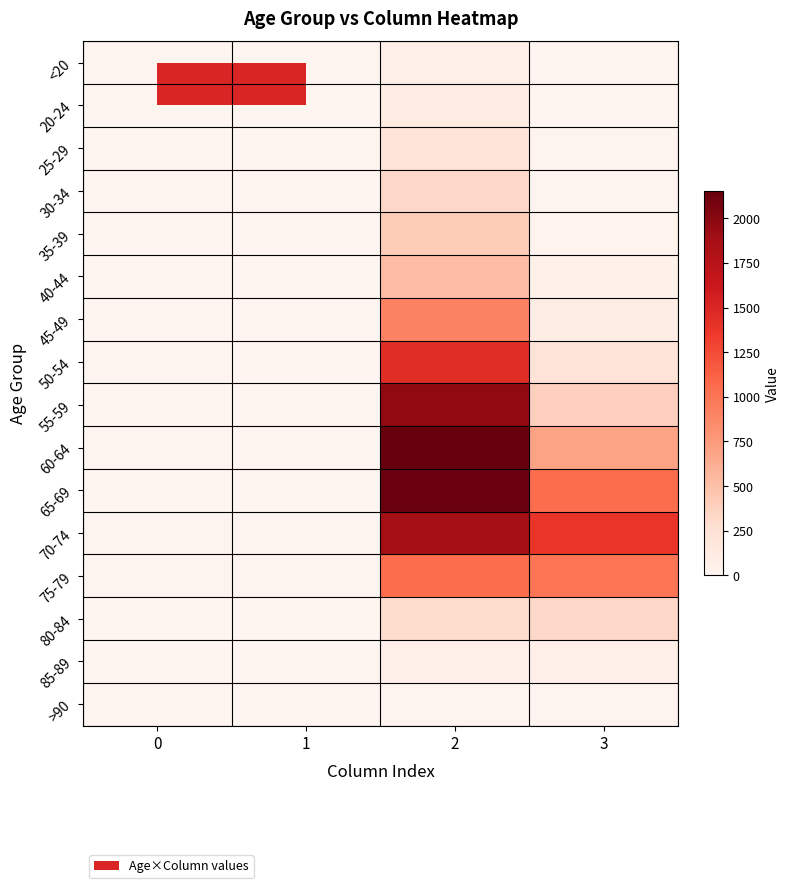

Count the number of data series in this chart.

16